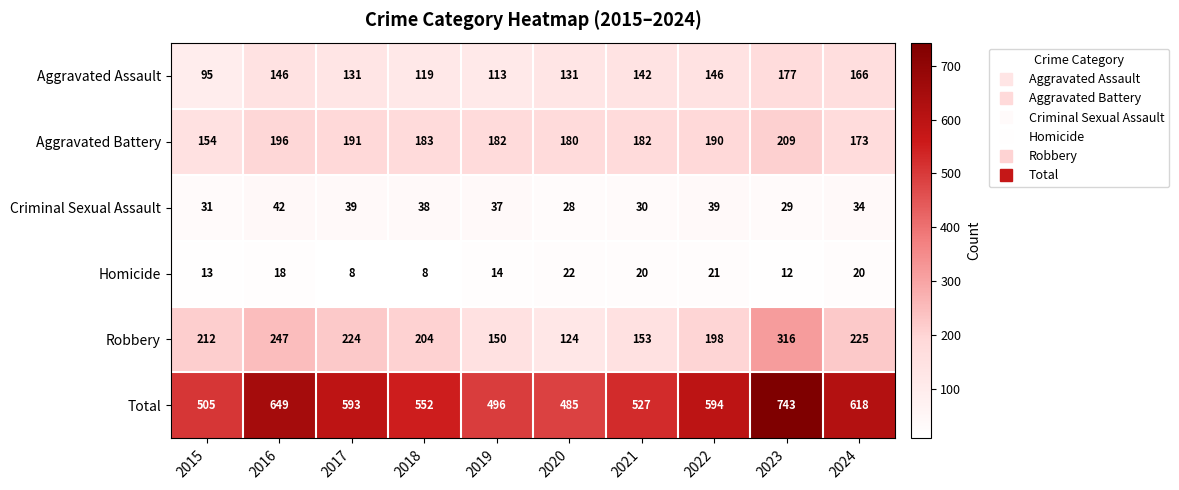

At which category is the sum across all series the highest?

2023